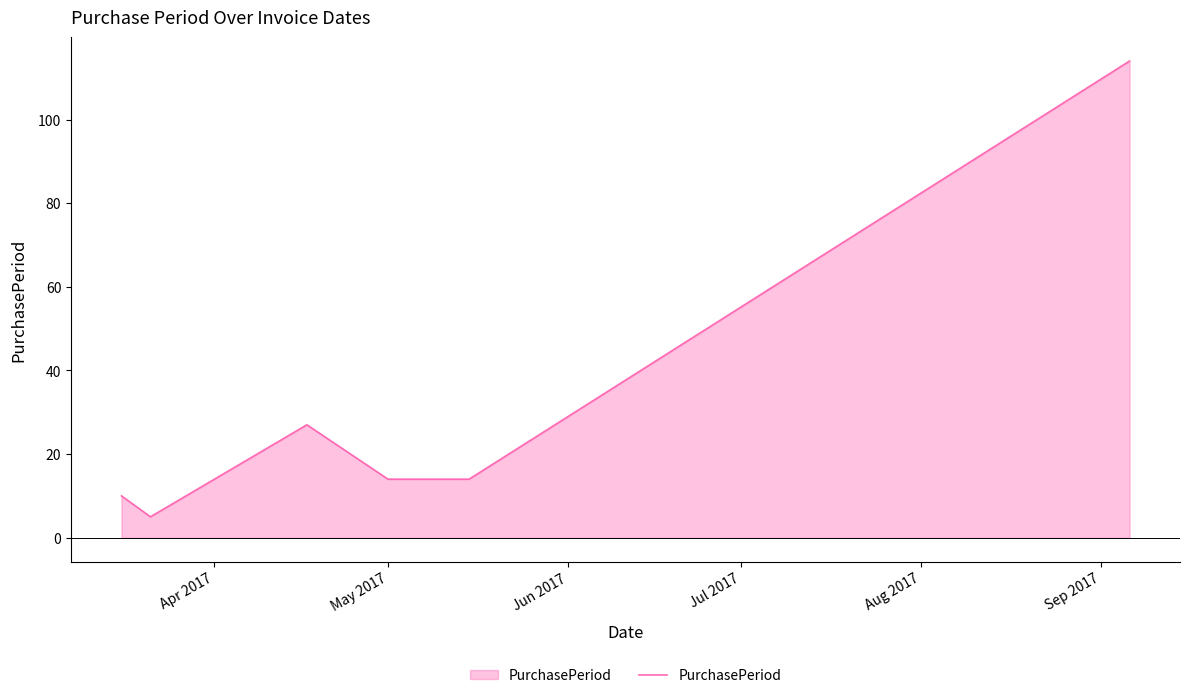

Does the chart have visible grid lines?

No